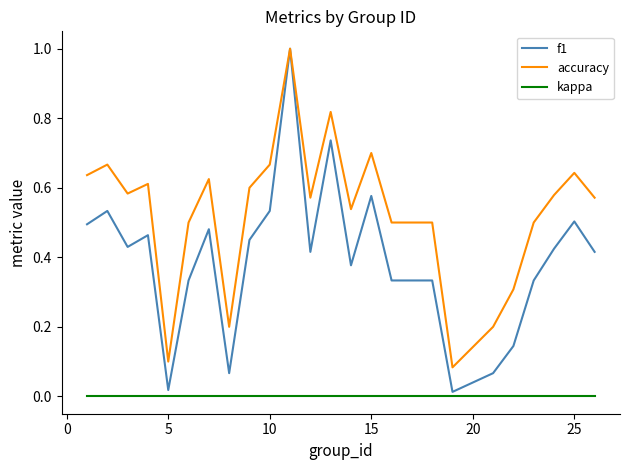

True or false: accuracy and kappa intersect in this chart.

False